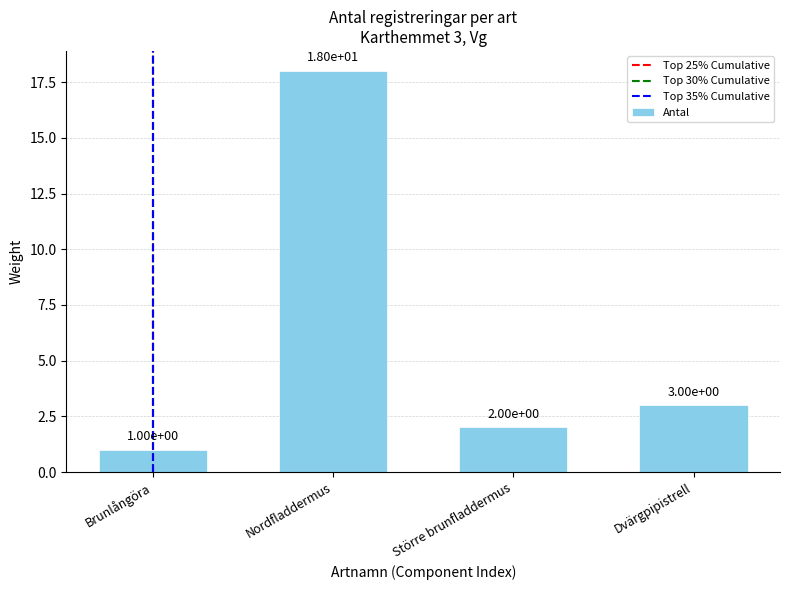

How many data points are less than 3?

2